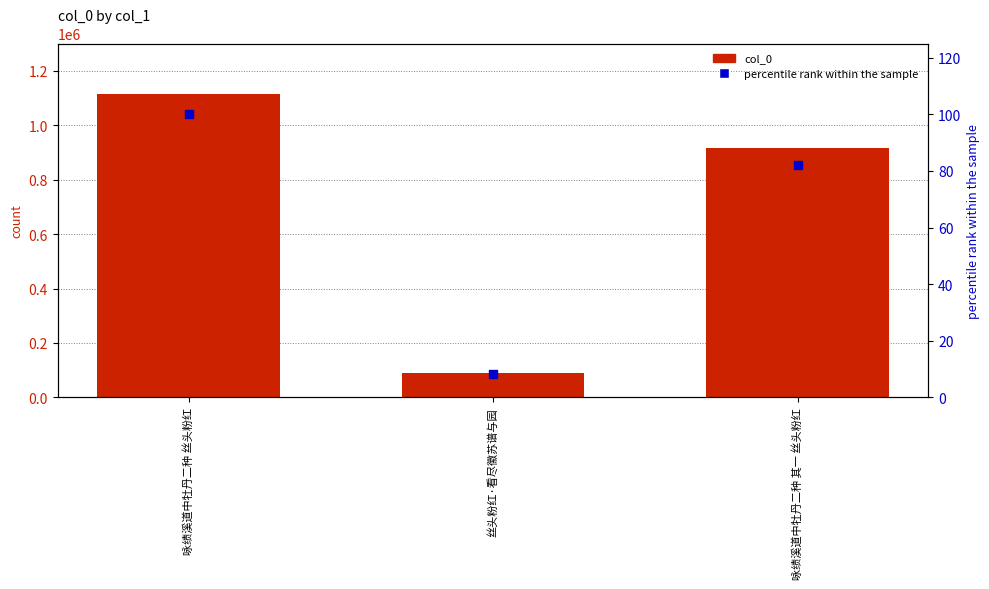

At how many categories does at least one series exceed 401472?

2